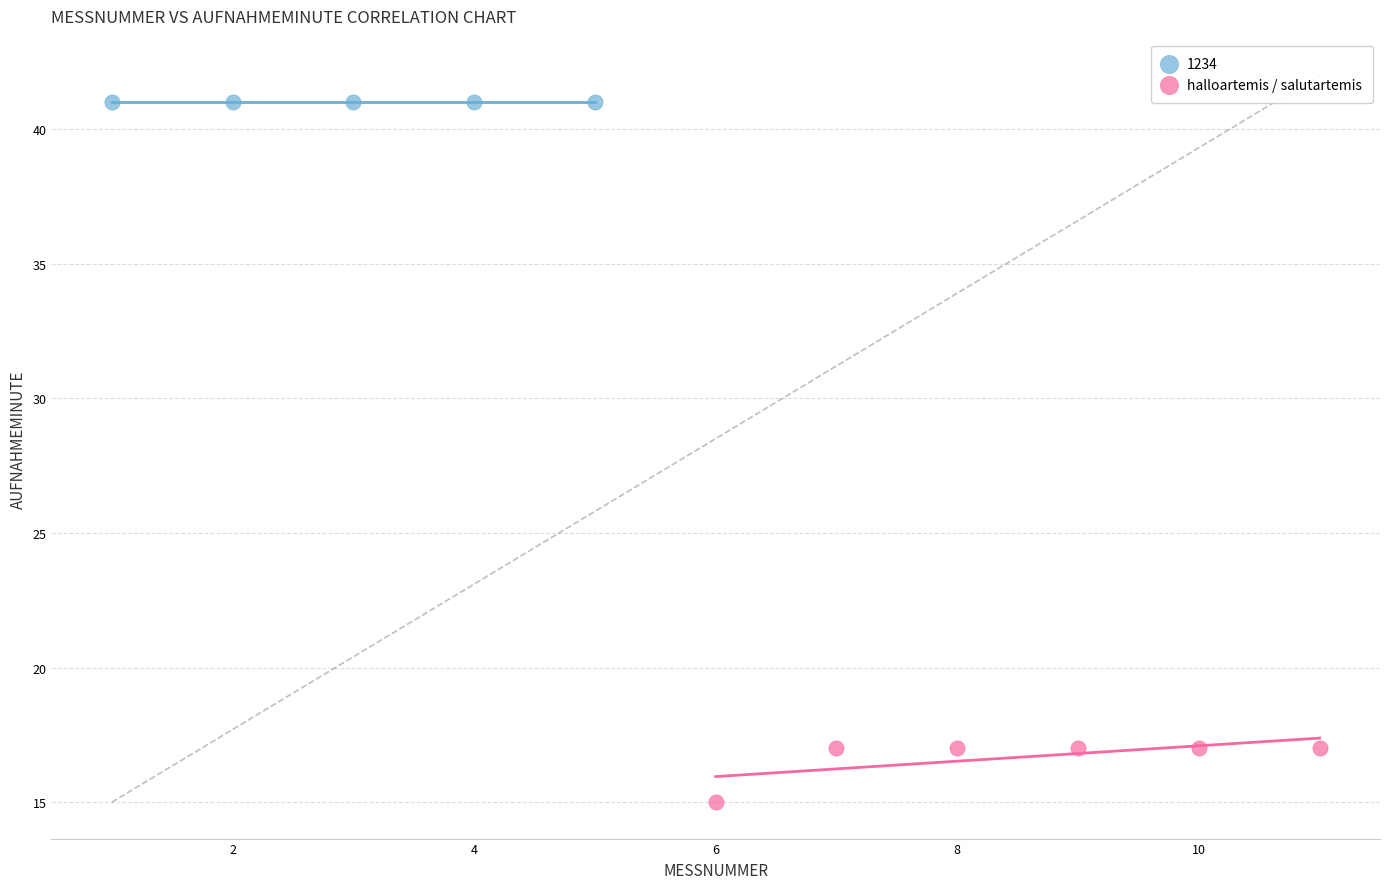

Which series contains the highest Y value?

1234